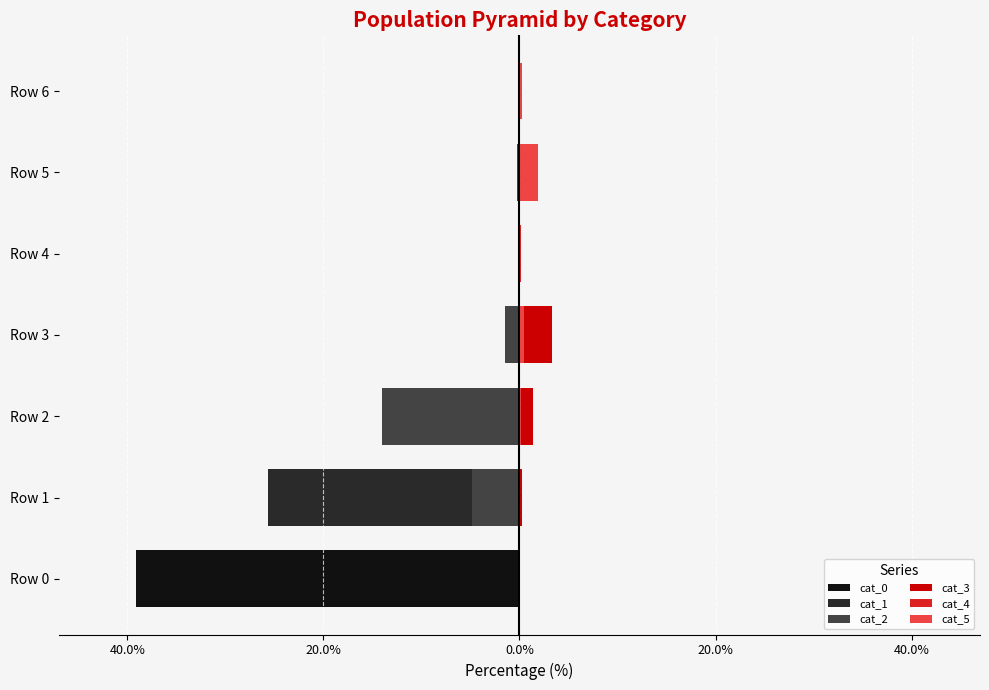

What are all the series names shown in the legend?

cat_0, cat_1, cat_2, cat_3, cat_4, cat_5